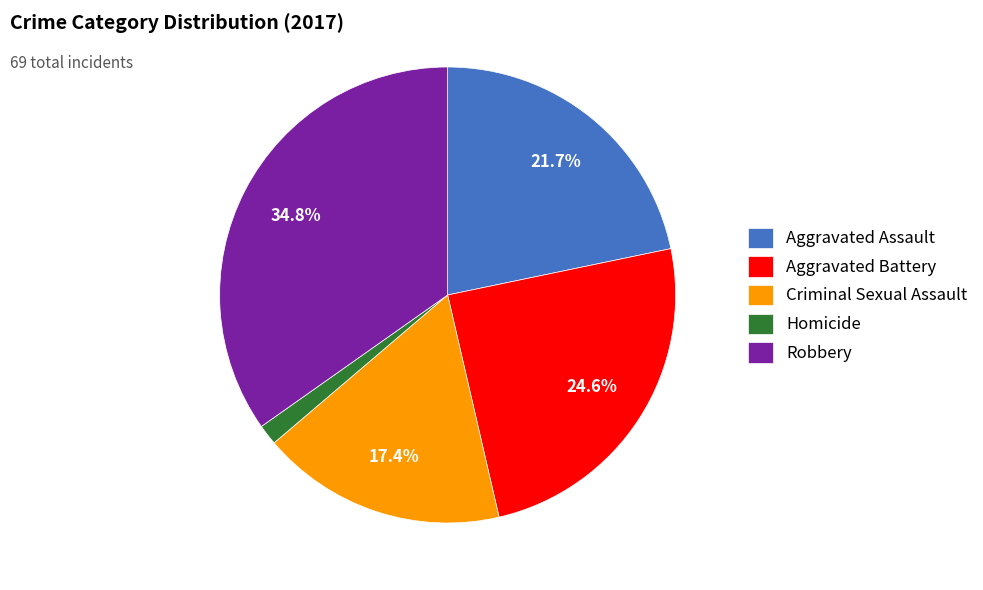

What portion of the pie excludes Aggravated Assault?

78.3%